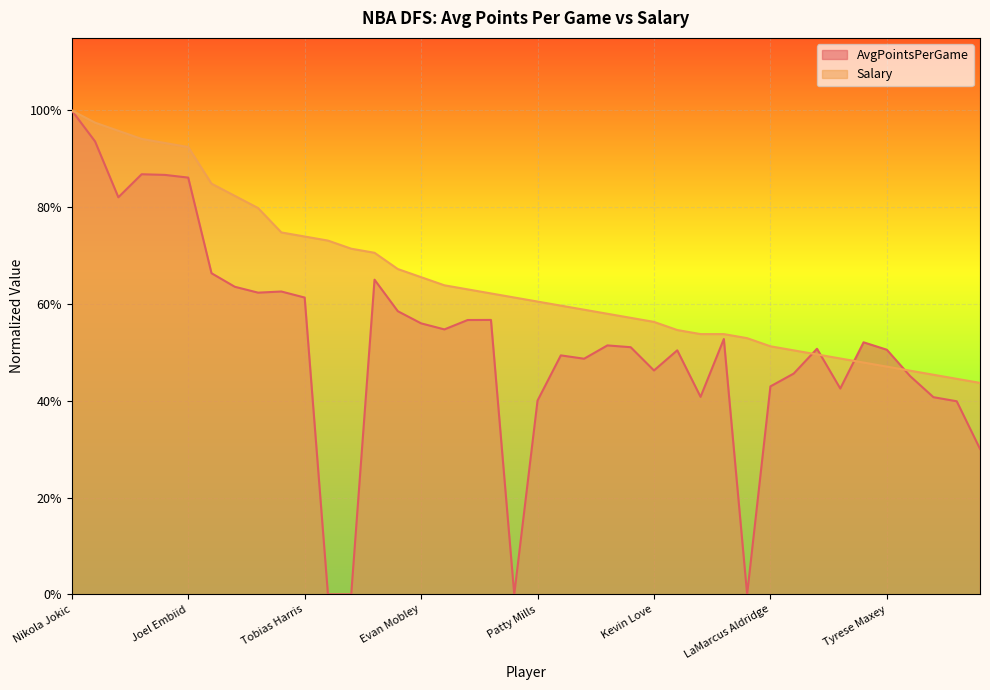

What is the maximum value for AvgPointsPerGame?

1.0